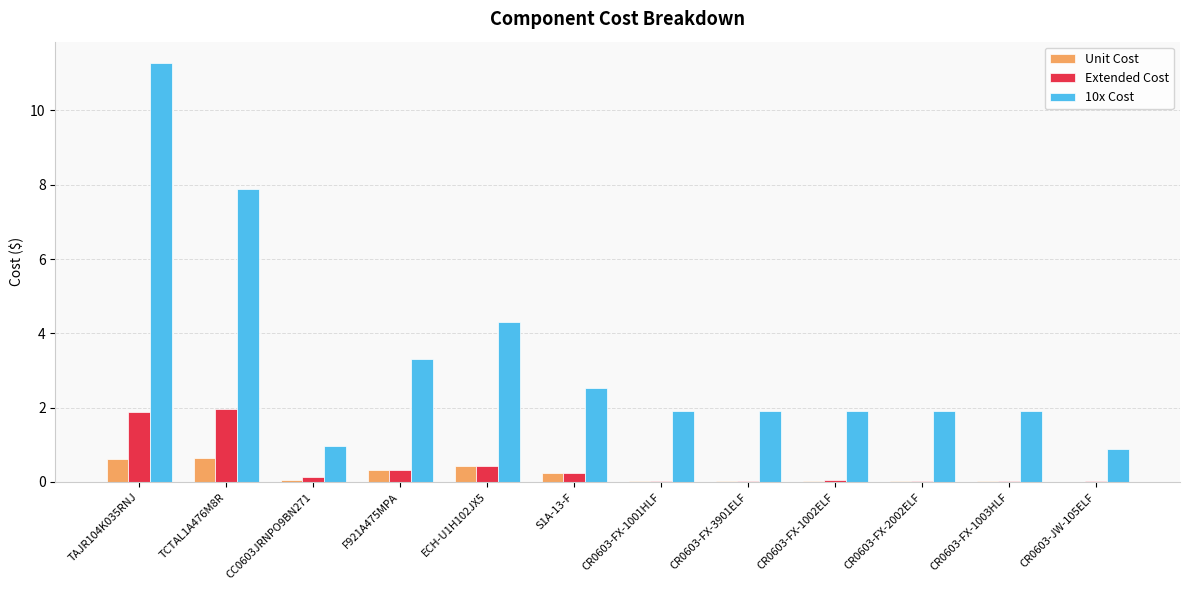

The Unit Cost series shows 0.7 at TCTAL1A476M8R. True or false?

True